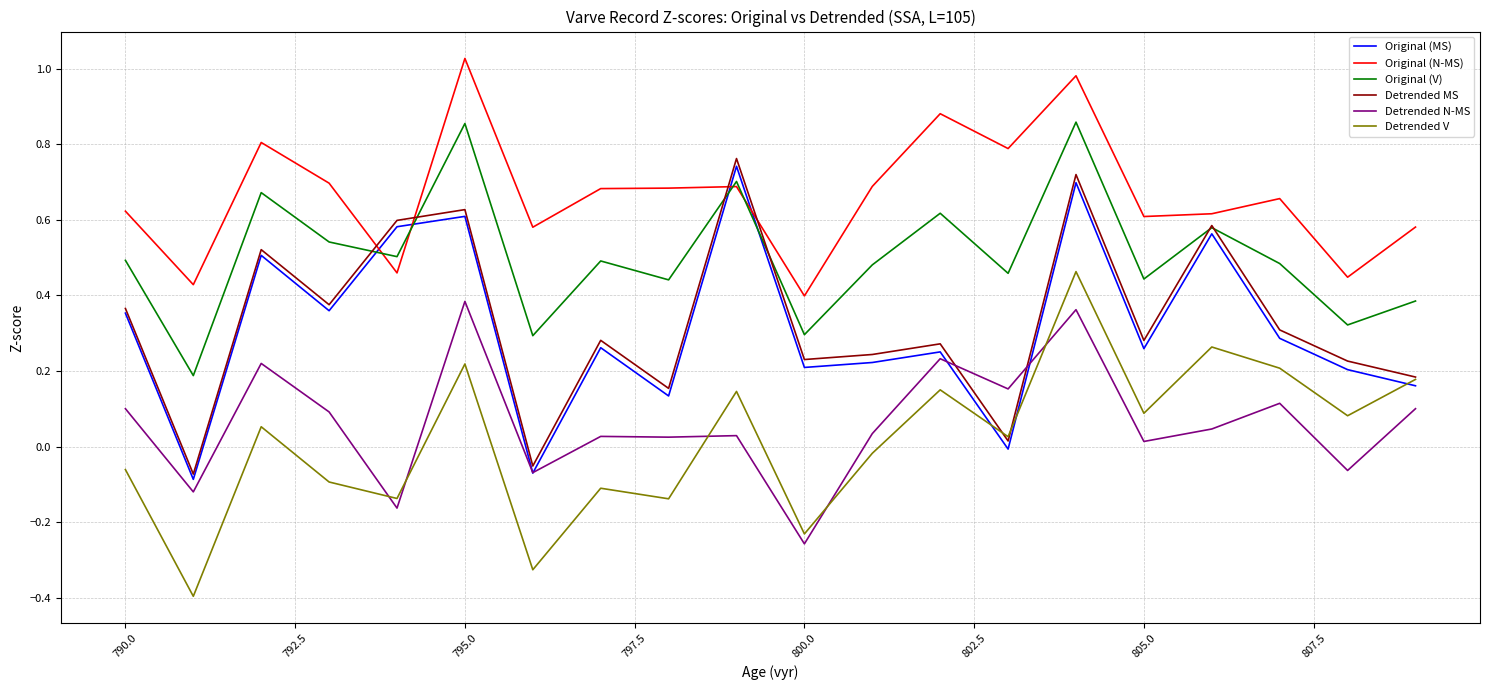

True or false: Original (V) and Detrended V cross at least once.

False